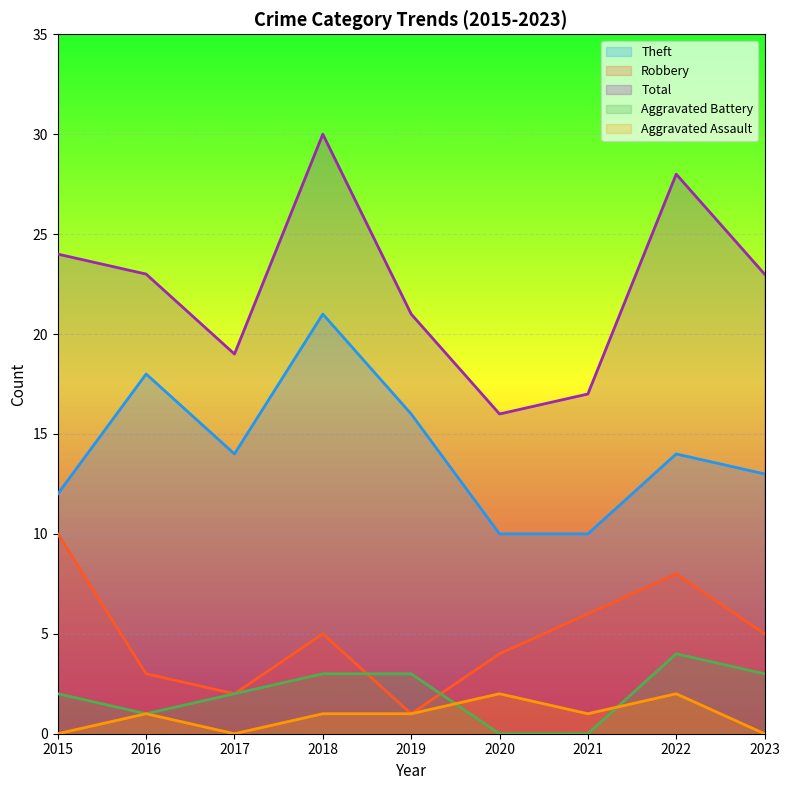

Rank the categories by Robbery value from highest to lowest.

2015, 2022, 2021, 2018, 2023, 2020, 2016, 2017, 2019